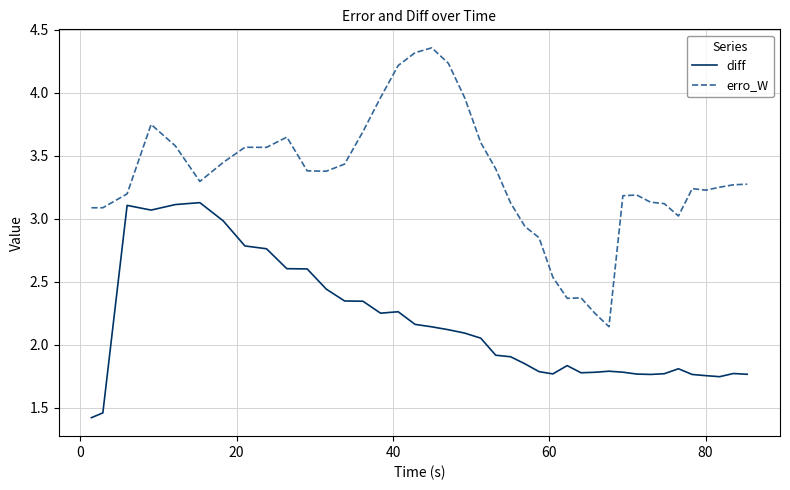

True or false: erro_W and diff intersect in this chart.

False